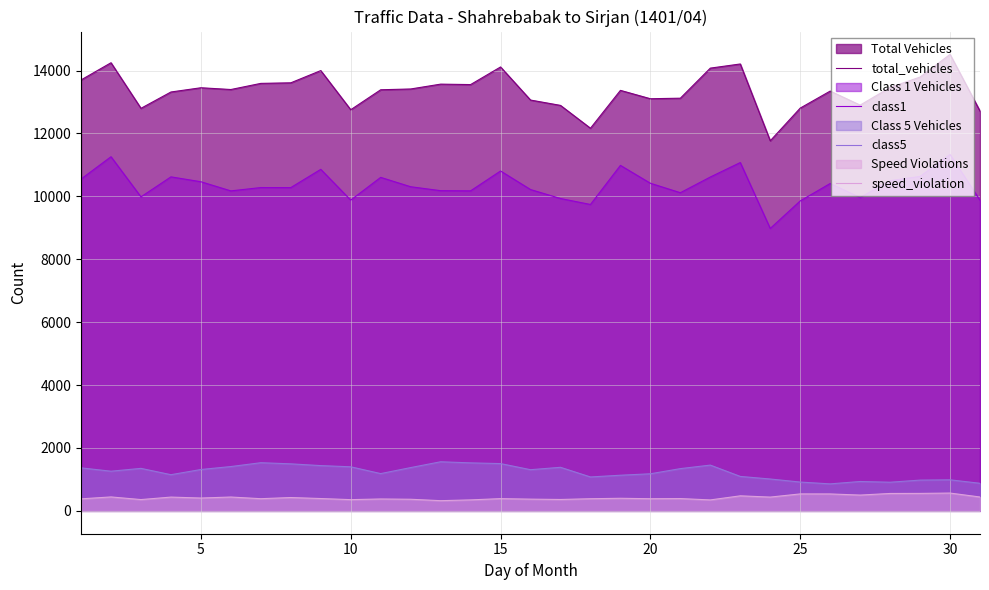

Which series has the largest range (max minus min)?

total_vehicles